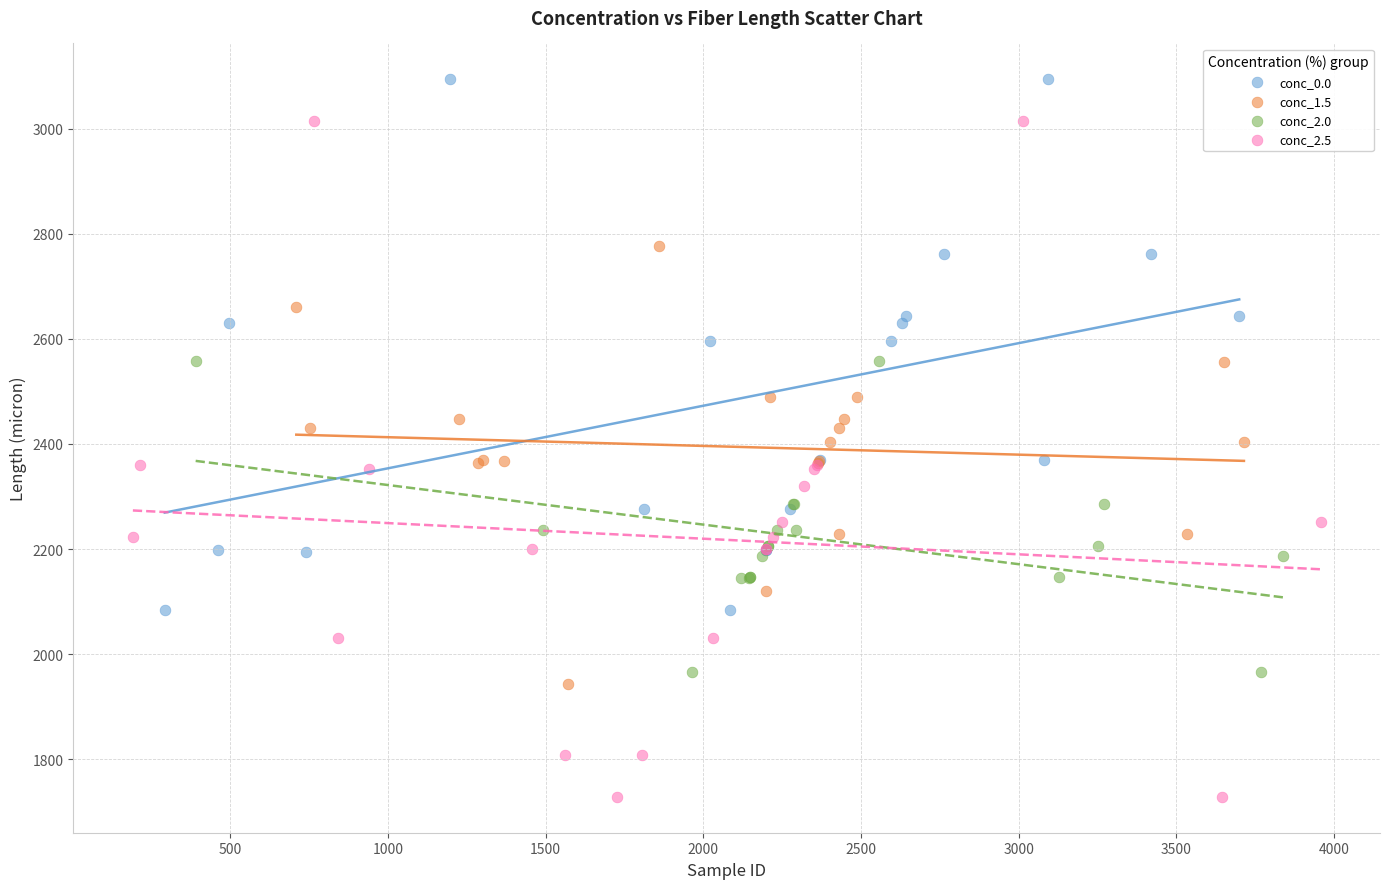

What are all the series names shown in the legend?

conc_0.0, conc_1.5, conc_2.0, conc_2.5